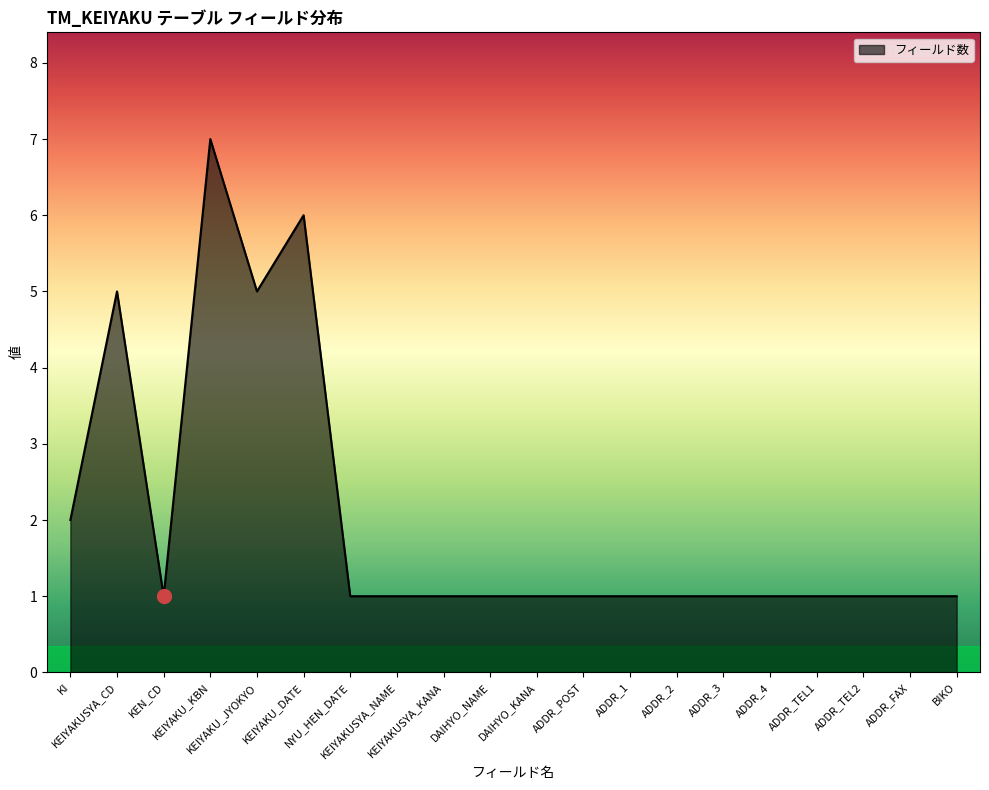

Reading left to right, transcribe all the data shown in this chart.

KI=2	KEIYAKUSYA_CD=5	KEN_CD=1	KEIYAKU_KBN=7	KEIYAKU_JYOKYO=5	KEIYAKU_DATE=6	NYU_HEN_DATE=1	KEIYAKUSYA_NAME=1	KEIYAKUSYA_KANA=1	DAIHYO_NAME=1	DAIHYO_KANA=1	ADDR_POST=1	ADDR_1=1	ADDR_2=1	ADDR_3=1	ADDR_4=1	ADDR_TEL1=1	ADDR_TEL2=1	ADDR_FAX=1	BIKO=1